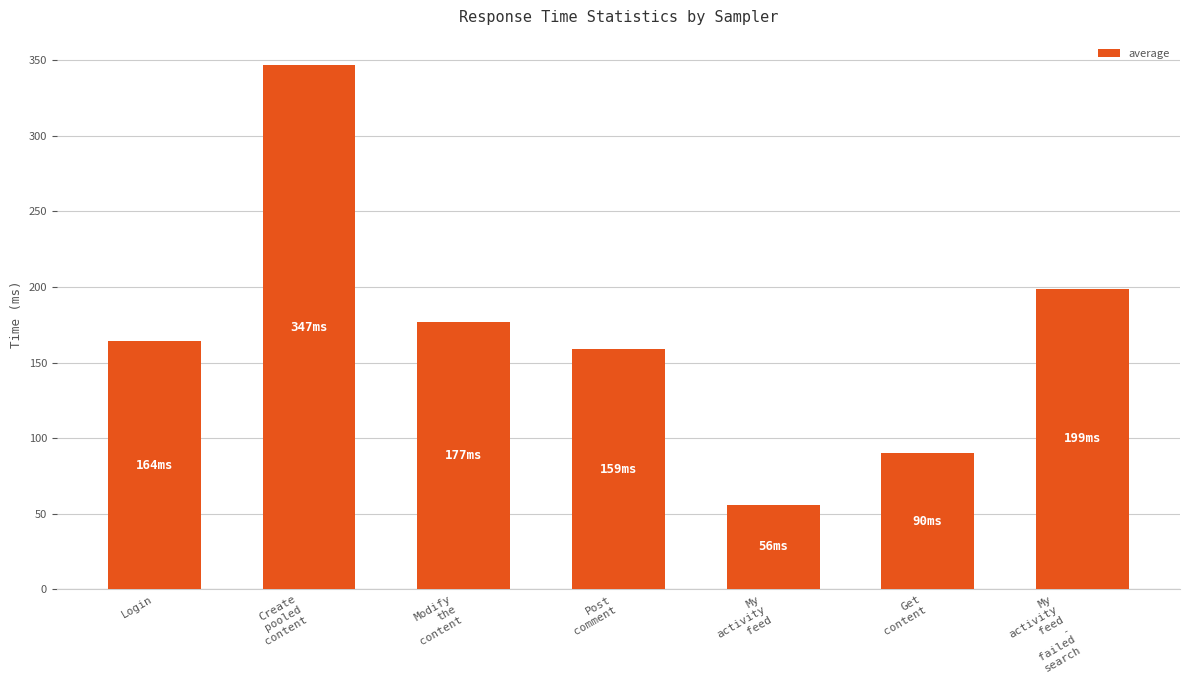

What is the sum of the values at Get
content and Post
comment?

249